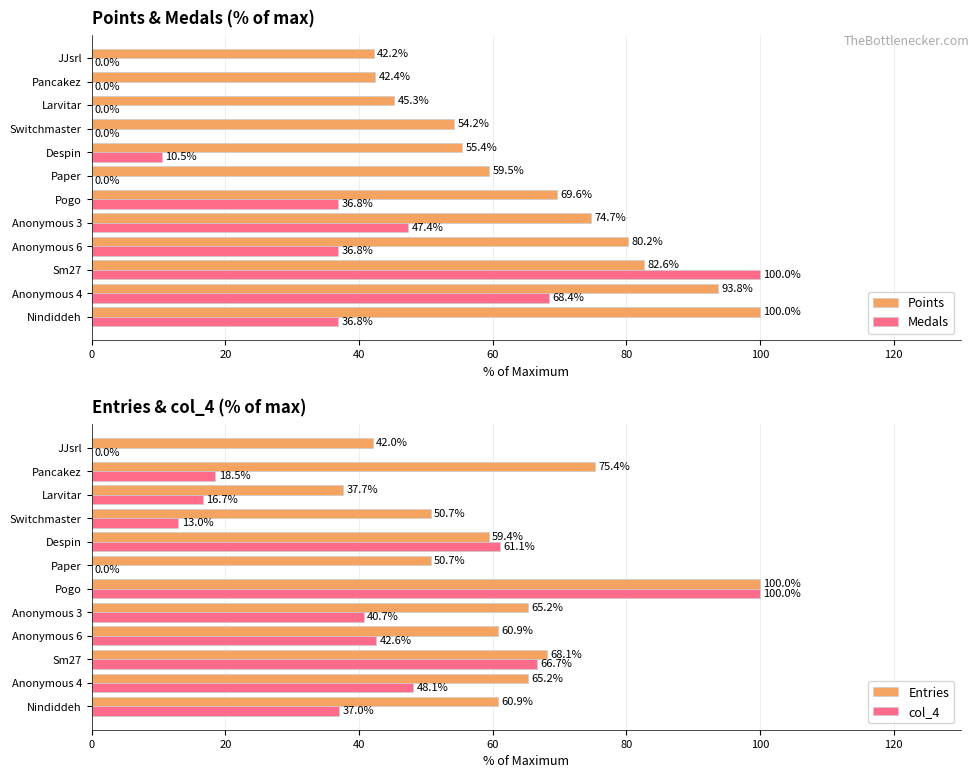

Which series has the widest spread of values?

Medals